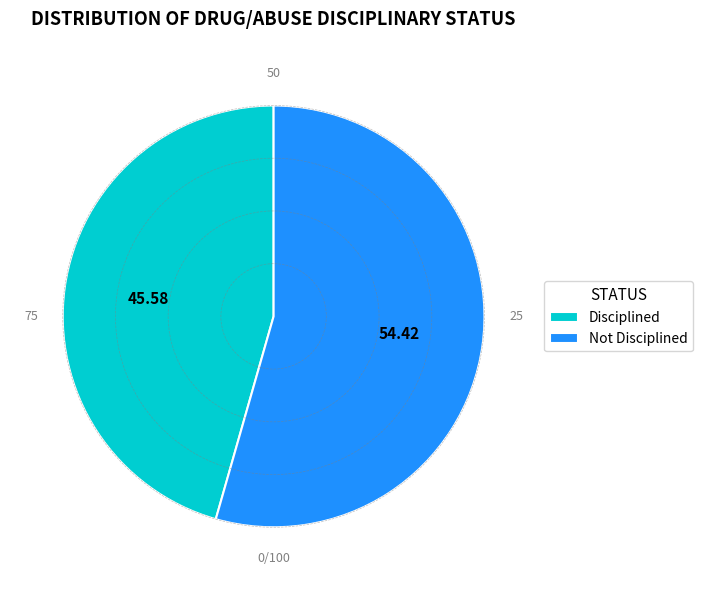

Combined, do Disciplined and Not Disciplined account for over 50%?

Yes